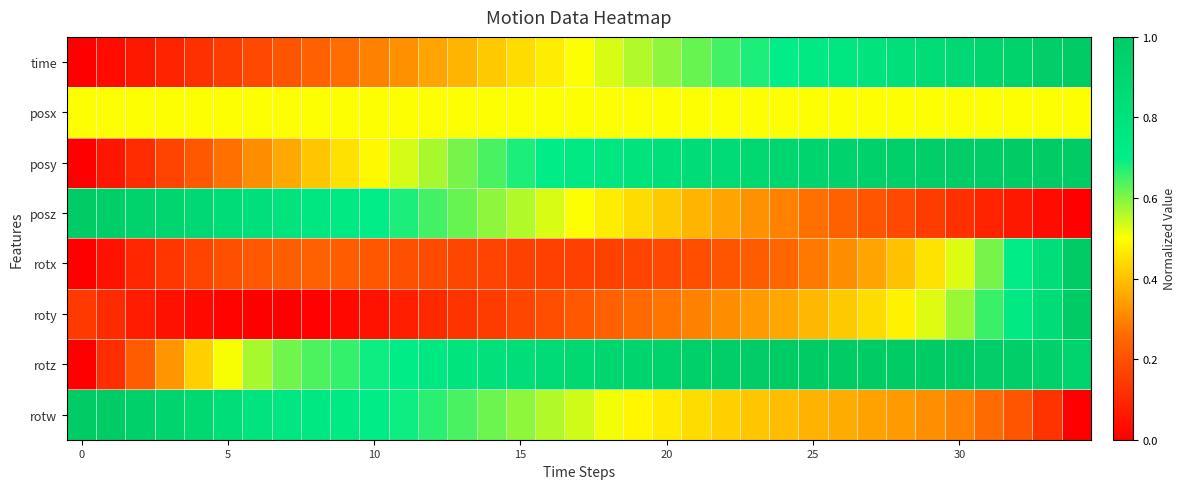

Reading right to left, transcribe all the data shown in this chart.

time: 1.0	1.0	0.9	0.9	0.9	0.9	0.8	0.8	0.8	0.7	0.7	0.7	0.6	0.6	0.6	0.6	0.5	0.5	0.5	0.4	0.4	0.4	0.4	0.3	0.3	0.3	0.2	0.2	0.2	0.1	0.1	0.1	0.1	0.0	0.0
posx: 0.5	0.5	0.5	0.5	0.5	0.5	0.5	0.5	0.5	0.5	0.5	0.5	0.5	0.5	0.5	0.5	0.5	0.5	0.5	0.5	0.5	0.5	0.5	0.5	0.5	0.5	0.5	0.5	0.5	0.5	0.5	0.5	0.5	0.5	0.5
posy: 1.0	1.0	1.0	1.0	1.0	1.0	1.0	0.9	0.9	0.9	0.9	0.9	0.9	0.8	0.8	0.8	0.8	0.7	0.7	0.7	0.6	0.6	0.6	0.5	0.5	0.5	0.4	0.4	0.3	0.3	0.2	0.2	0.1	0.1	0.0
posz: 0.0	0.0	0.1	0.1	0.1	0.1	0.2	0.2	0.2	0.3	0.3	0.3	0.4	0.4	0.4	0.4	0.5	0.5	0.5	0.6	0.6	0.6	0.6	0.7	0.7	0.7	0.8	0.8	0.8	0.9	0.9	0.9	0.9	1.0	1.0
rotx: 1.0	0.8	0.7	0.6	0.5	0.5	0.4	0.4	0.3	0.3	0.3	0.2	0.2	0.2	0.2	0.2	0.2	0.2	0.2	0.2	0.2	0.2	0.2	0.2	0.2	0.2	0.2	0.2	0.2	0.2	0.2	0.1	0.1	0.0	0.0
roty: 1.0	0.9	0.7	0.7	0.6	0.5	0.5	0.4	0.4	0.4	0.4	0.3	0.3	0.3	0.3	0.3	0.2	0.2	0.2	0.2	0.1	0.1	0.1	0.1	0.1	0.0	0.0	0.0	0.0	0.0	0.0	0.0	0.1	0.1	0.1
rotz: 0.9	0.9	1.0	1.0	1.0	1.0	1.0	1.0	1.0	1.0	1.0	1.0	1.0	1.0	0.9	0.9	0.9	0.9	0.9	0.8	0.8	0.8	0.7	0.7	0.7	0.7	0.6	0.6	0.6	0.5	0.4	0.3	0.2	0.1	0.0
rotw: 0.0	0.1	0.2	0.3	0.3	0.3	0.3	0.4	0.4	0.4	0.4	0.4	0.4	0.4	0.5	0.5	0.5	0.5	0.6	0.6	0.6	0.6	0.7	0.7	0.7	0.7	0.7	0.8	0.8	0.8	0.9	0.9	1.0	1.0	1.0